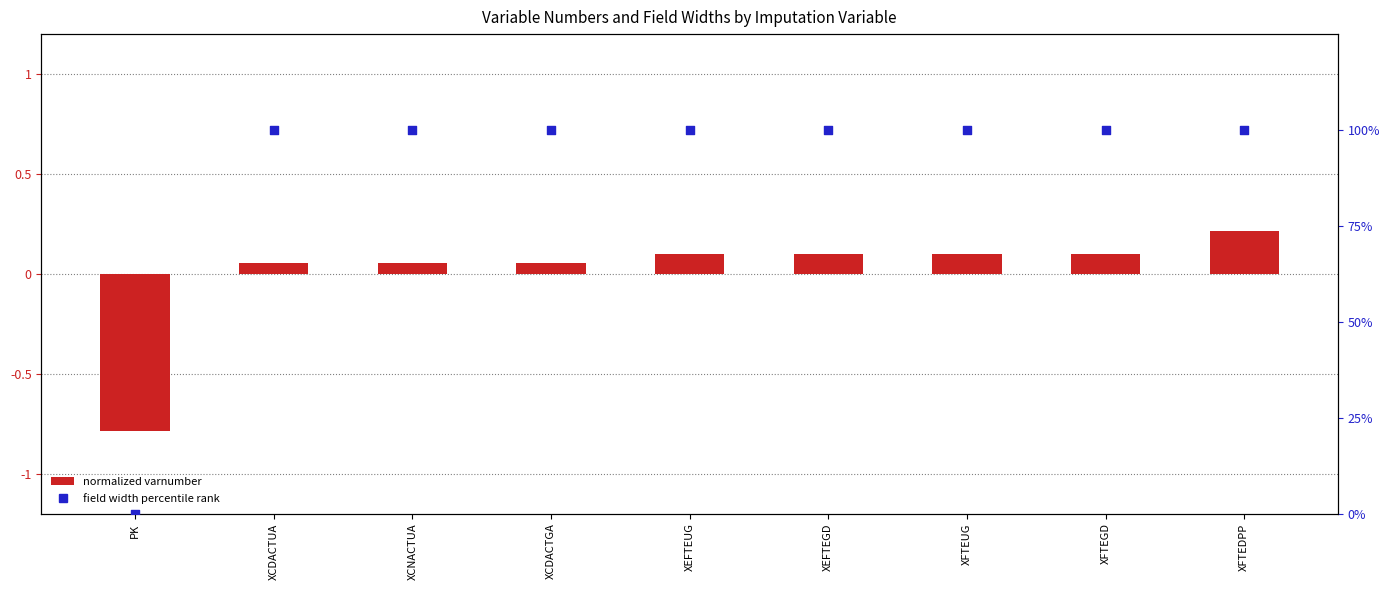

Which series reaches the maximum Y coordinate?

field width percentile rank